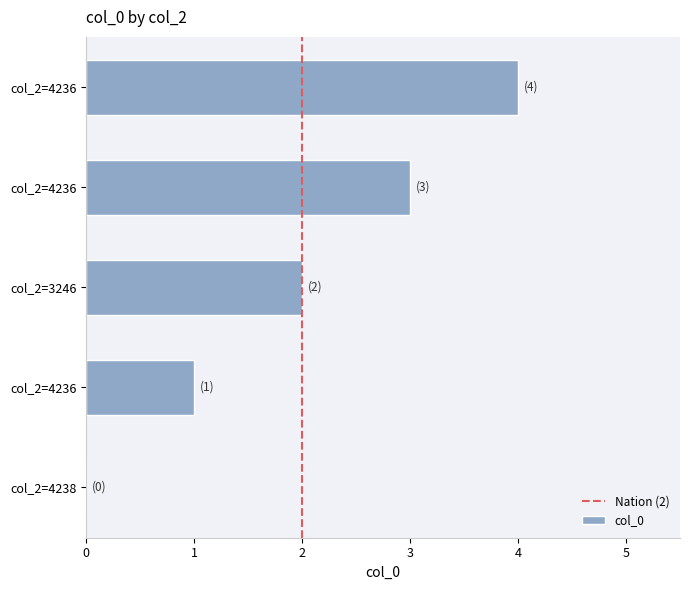

Are the bars horizontal?

Yes